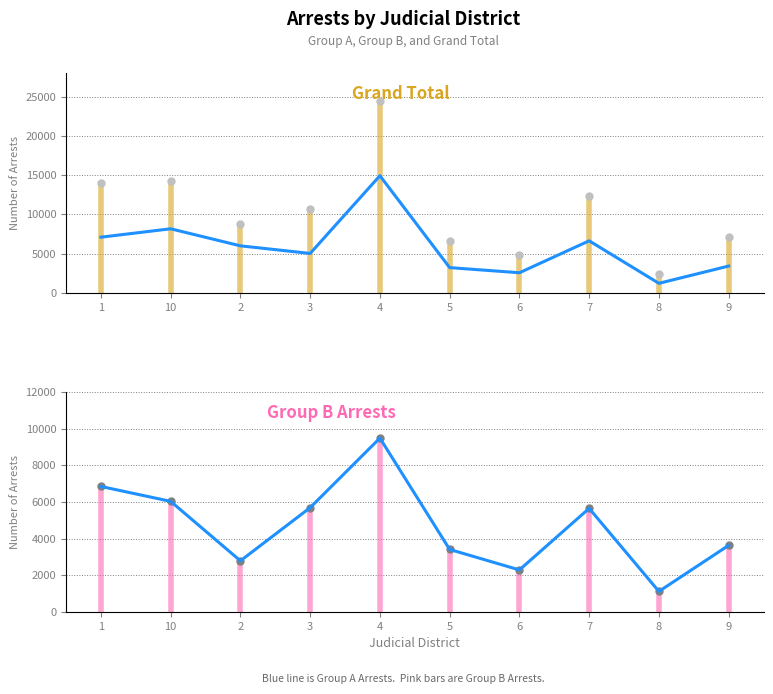

In Group B Arrests, how many points are higher than both neighbors (excluding endpoints)?

2